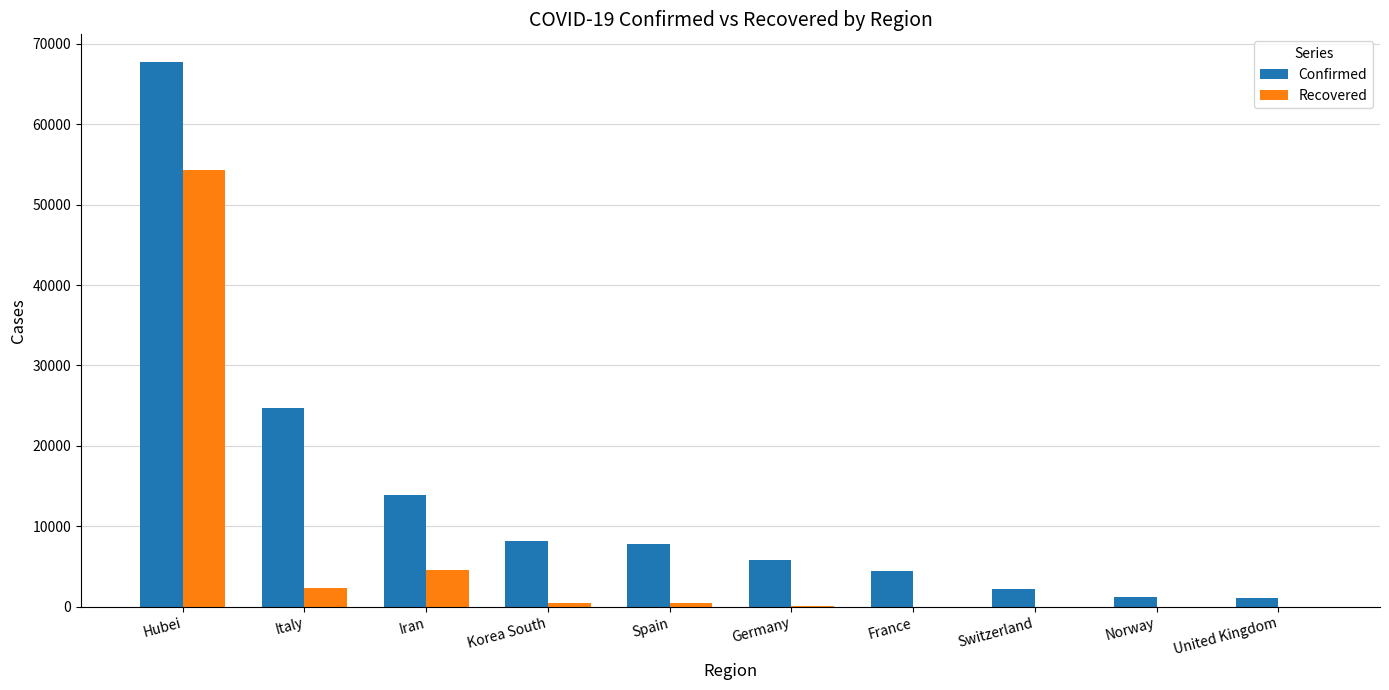

What is the greatest value displayed?

67794